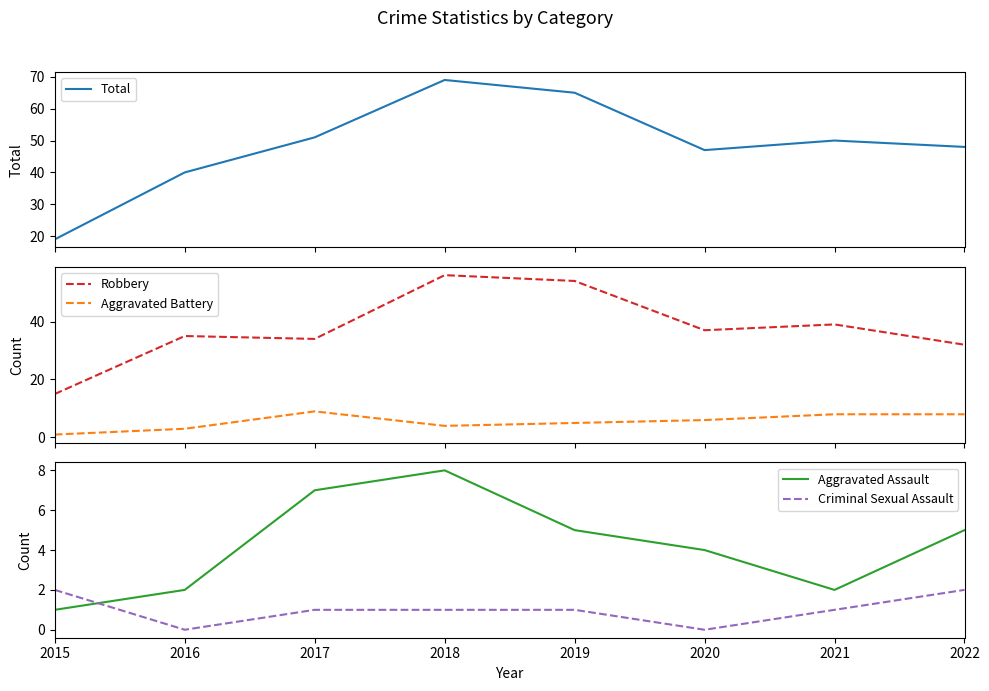

Where is the first local maximum for Aggravated Battery?

2017